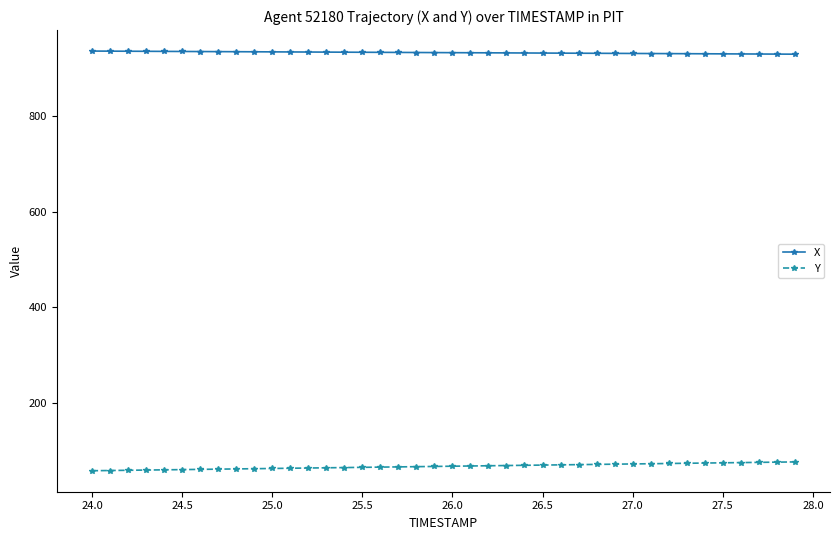

What is the sum of all X values?

37278.8